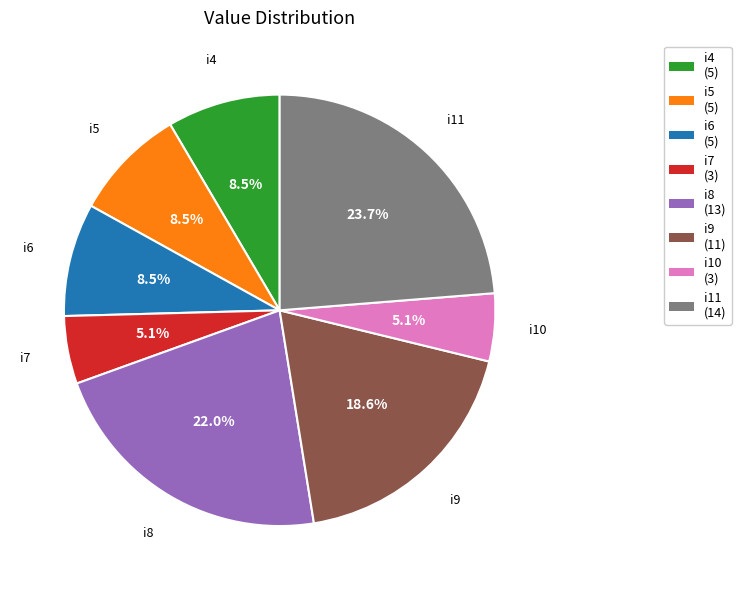

Which slice is the largest?

i11